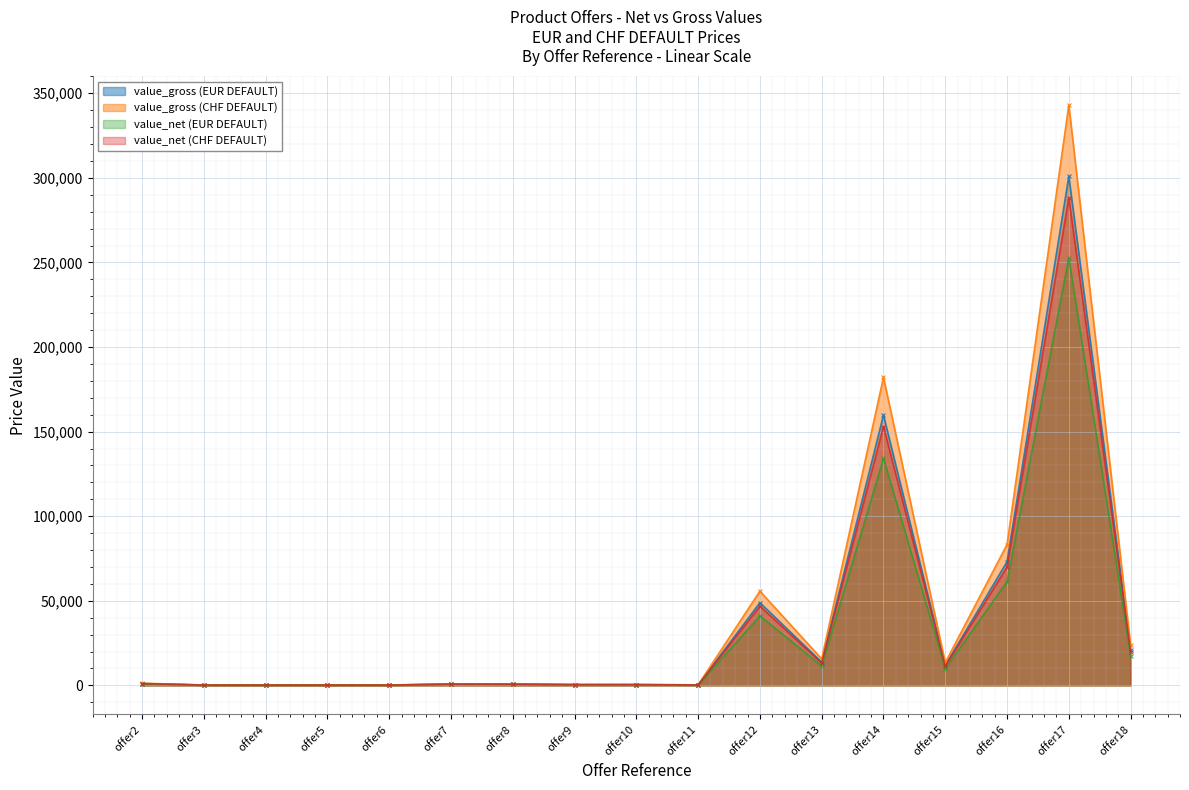

What is the average value of the value_net (CHF DEFAULT) series?

35697